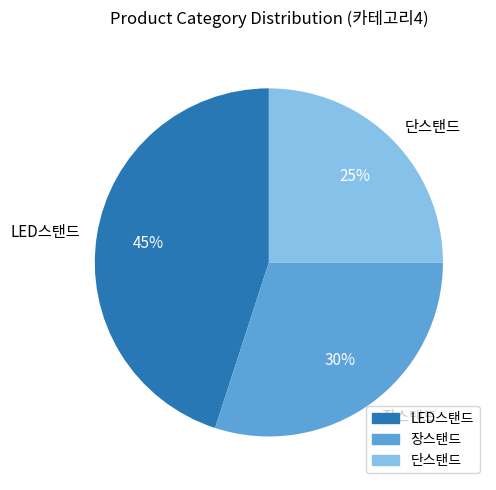

Count the number of slices in the pie.

3